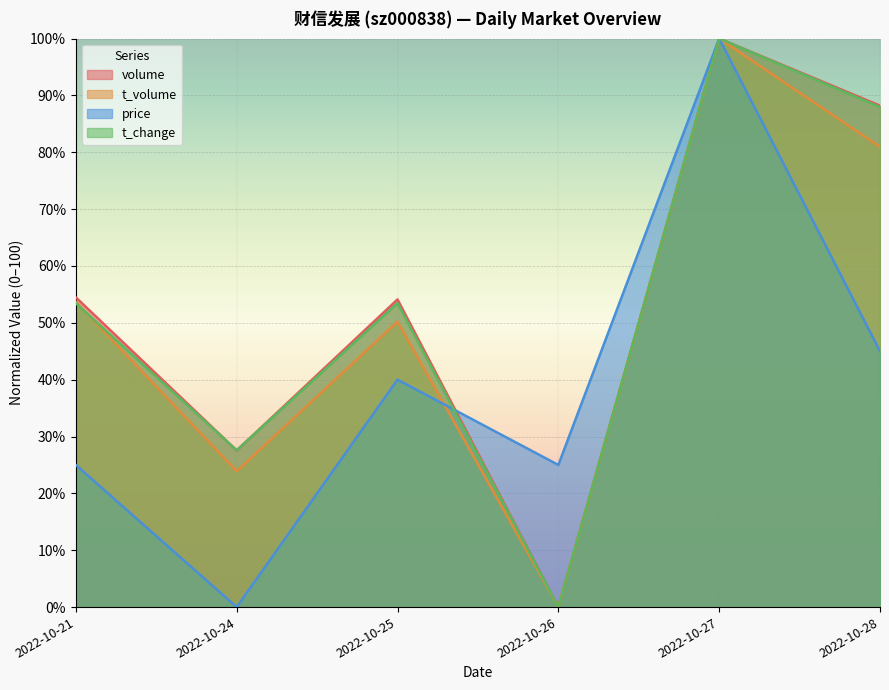

Which series has the largest total across all categories?

volume